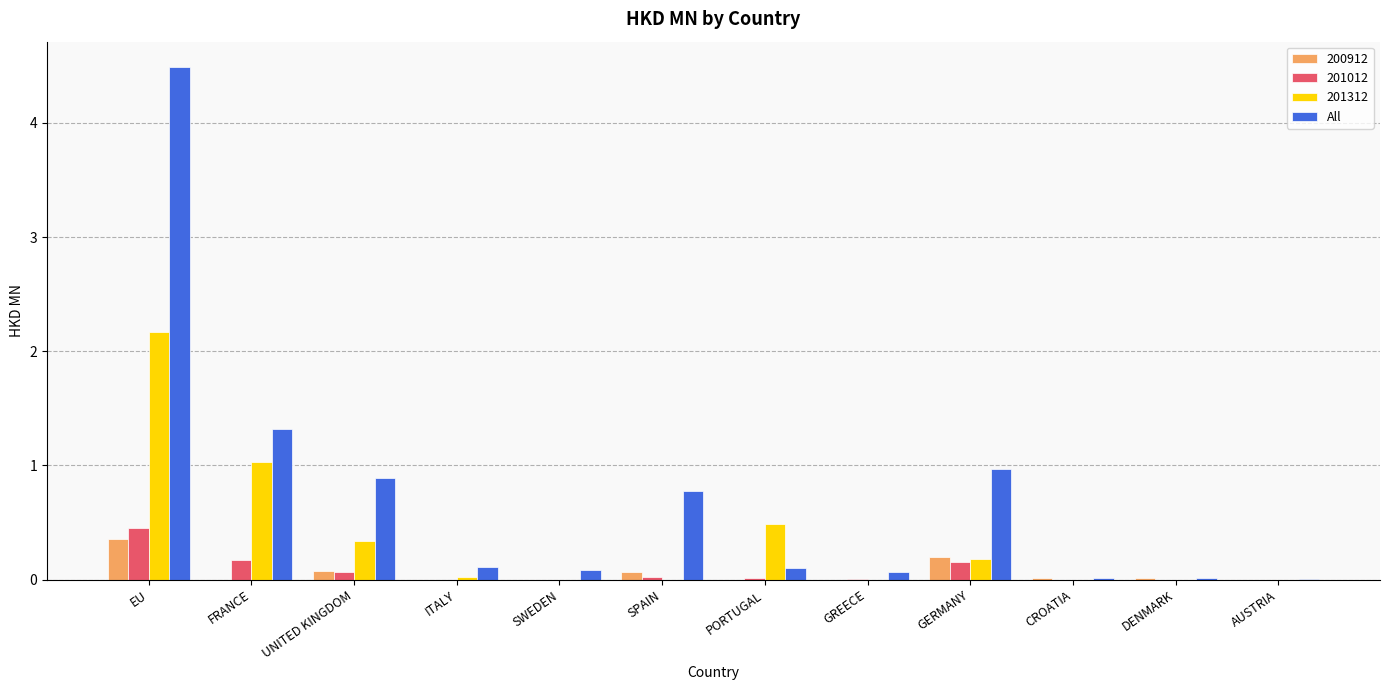

What is the sum of all 201312 values?

4.2